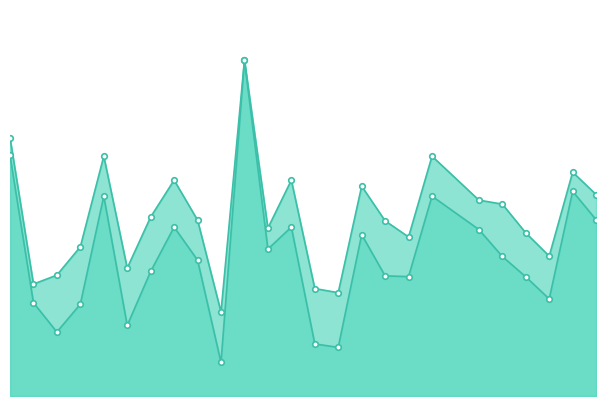

Count the number of categories in the chart.

25